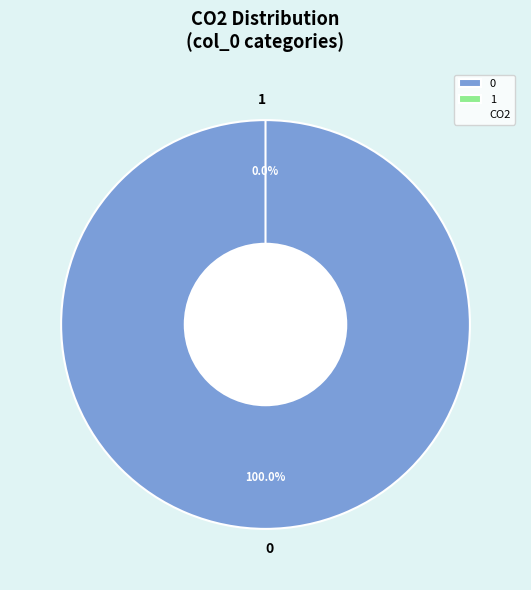

How many segments does this pie chart have?

2